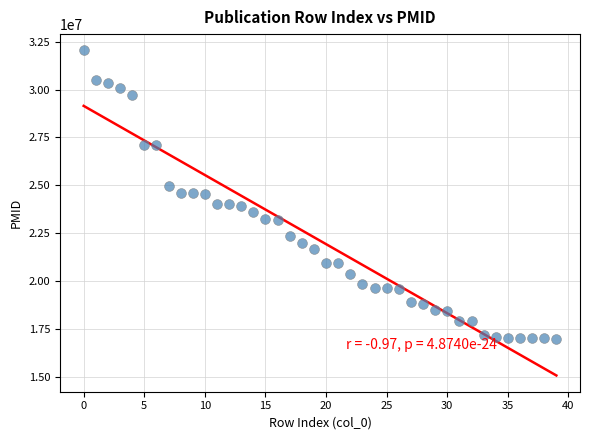

What is the range of Y values (max minus min)?

15051022